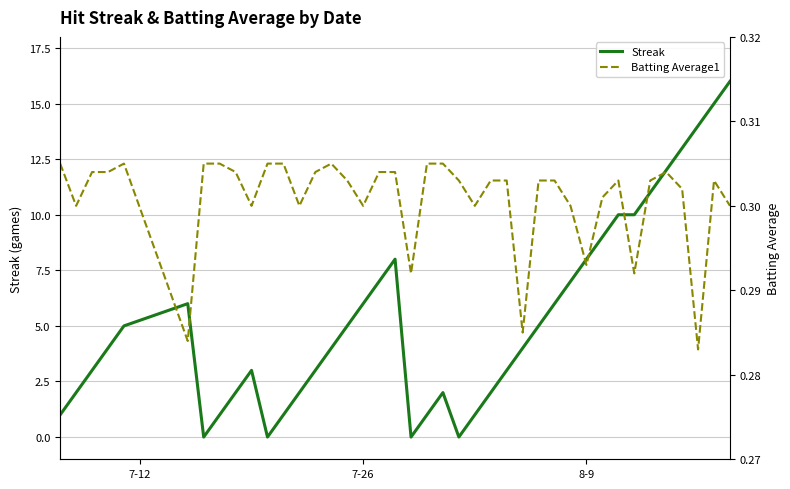

The Streak series shows 3 at 8-9. True or false?

False